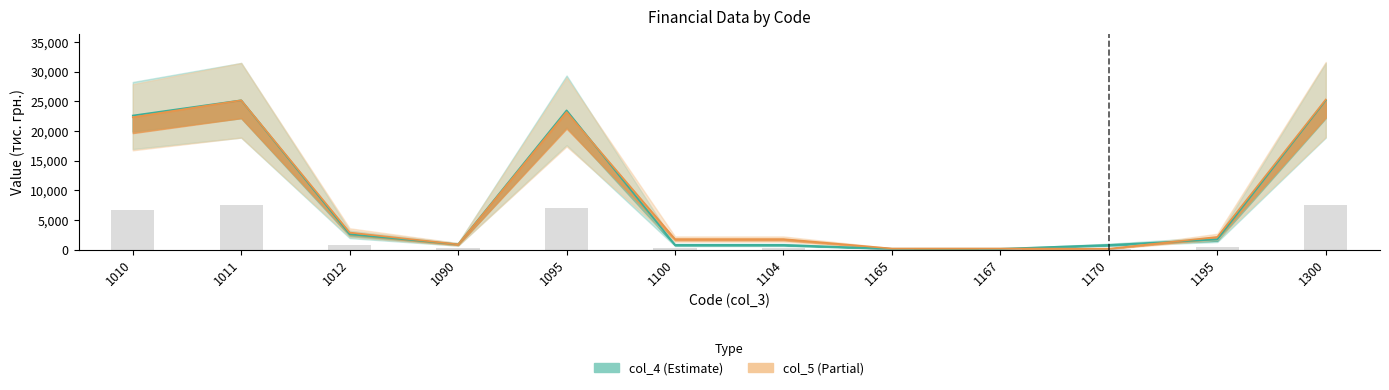

Count the number of categories in the chart.

12